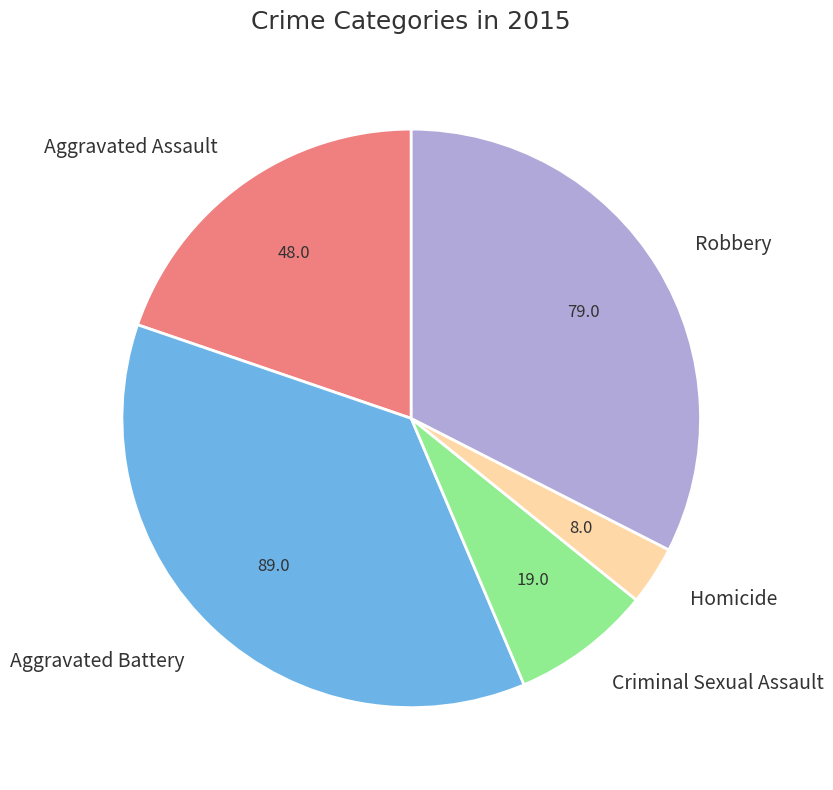

Does Aggravated Battery represent more than half of the total?

No